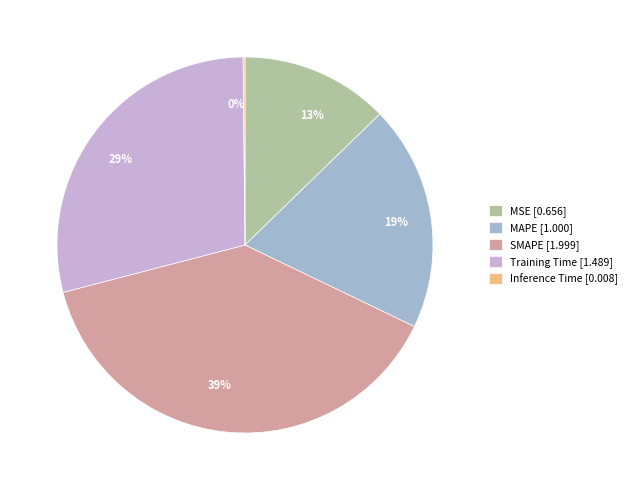

To the nearest percent, what is the average slice percentage?

20%